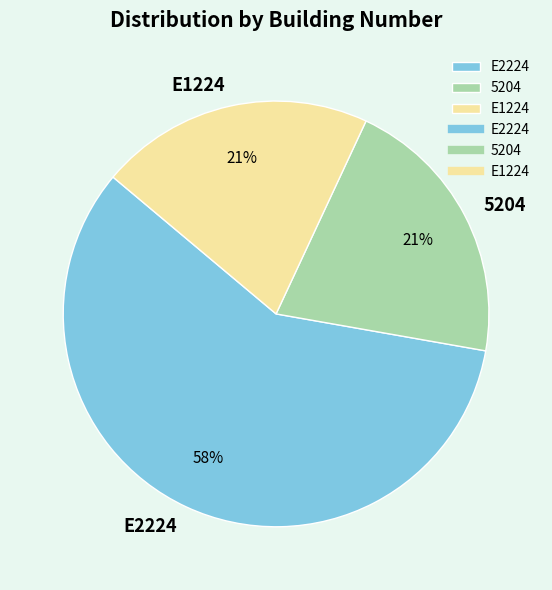

Is E2224 the majority of the pie?

Yes